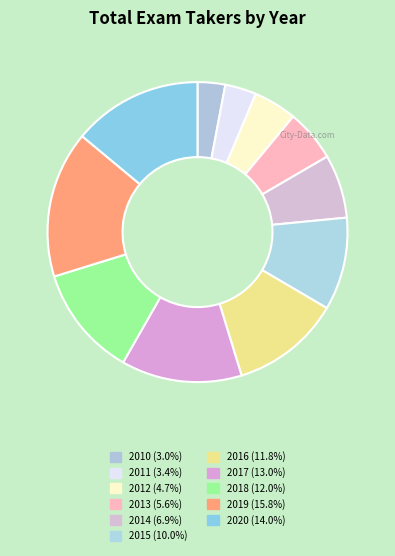

Count the number of slices in the pie.

11